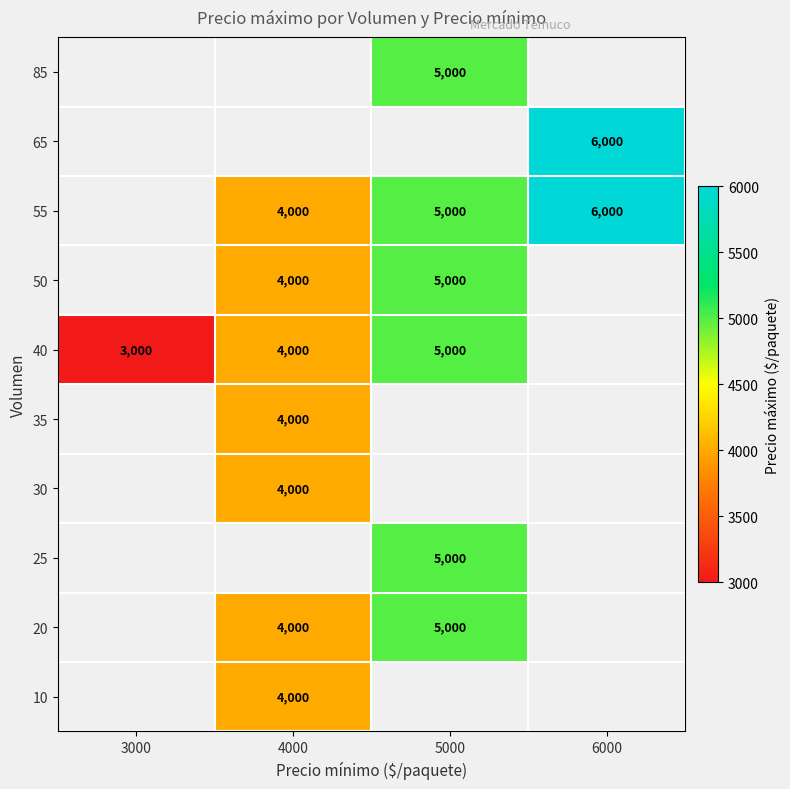

What is the difference between the 40 values at 4000 and 3000?

1000